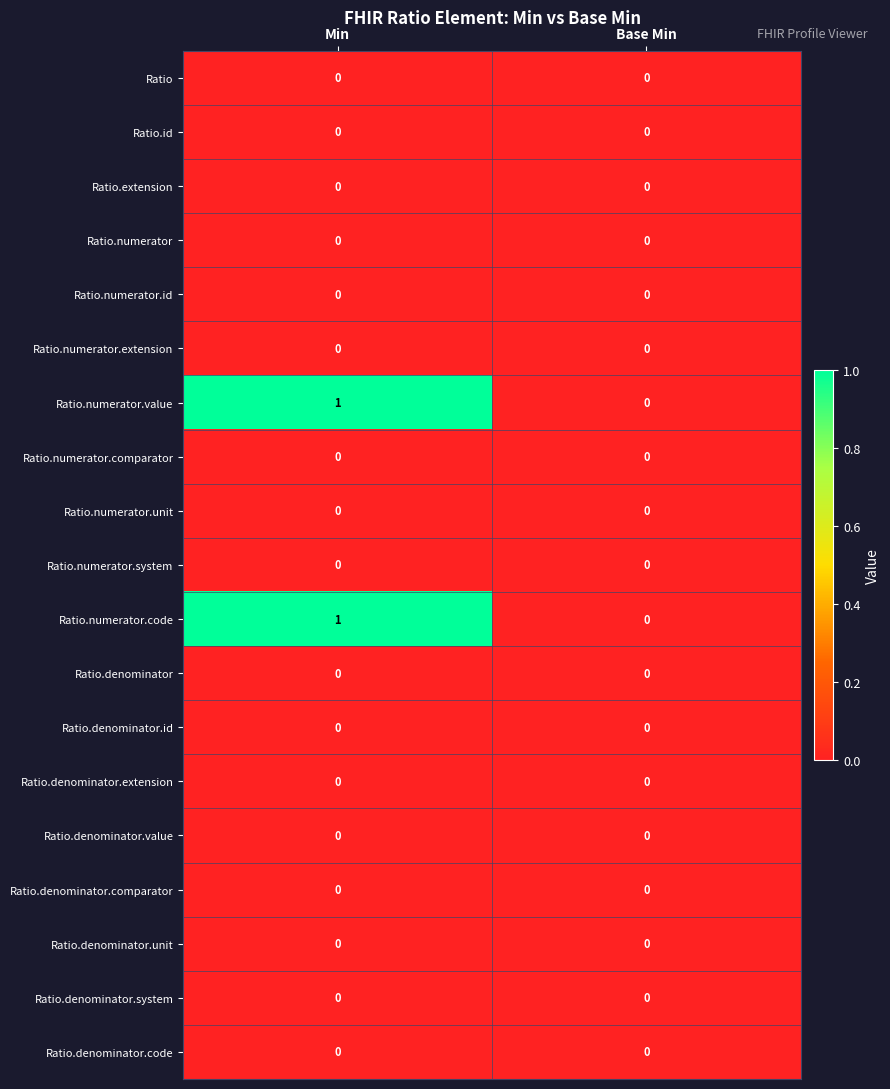

At which label is Ratio.numerator.value closest to 0?

Base Min